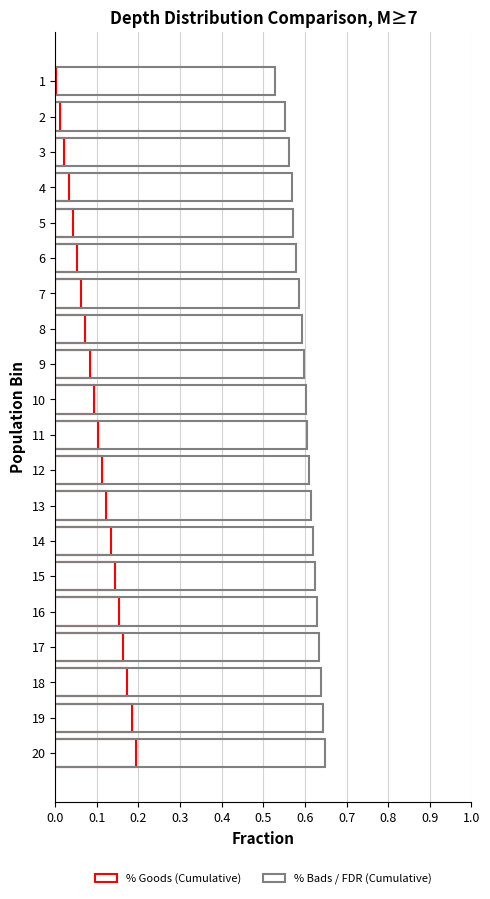

How many groups of bars are there?

20